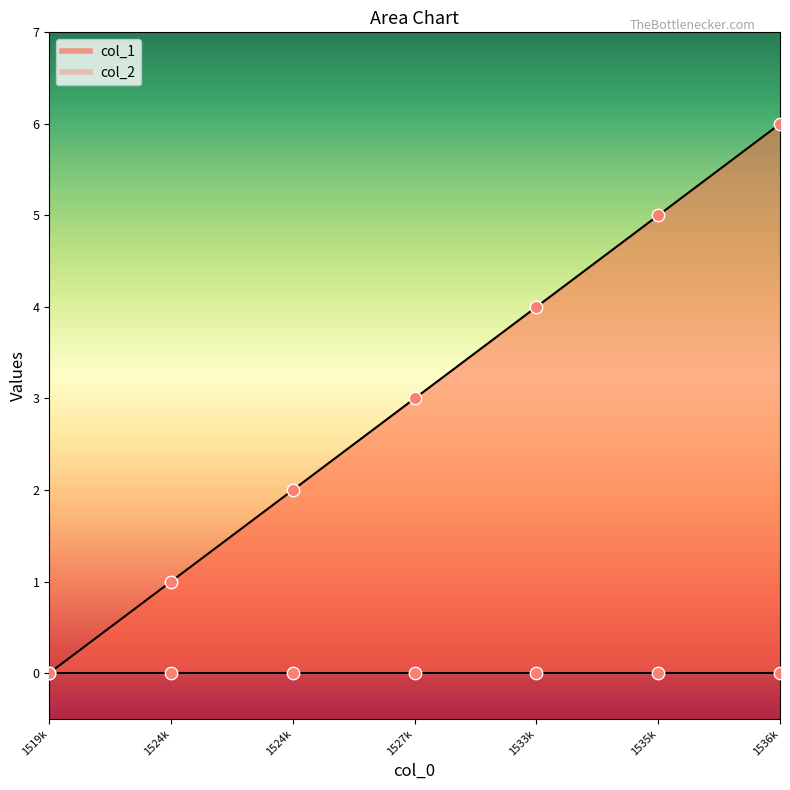

What is the ratio of the value at 1524k to the value at 1527k?

0.7